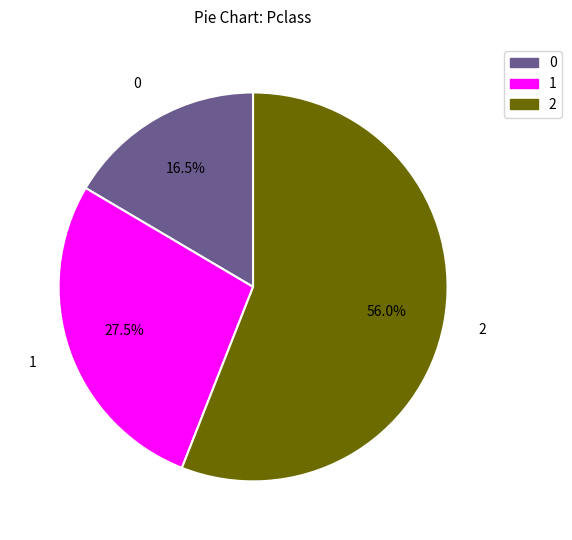

How many slices are in this pie chart?

3